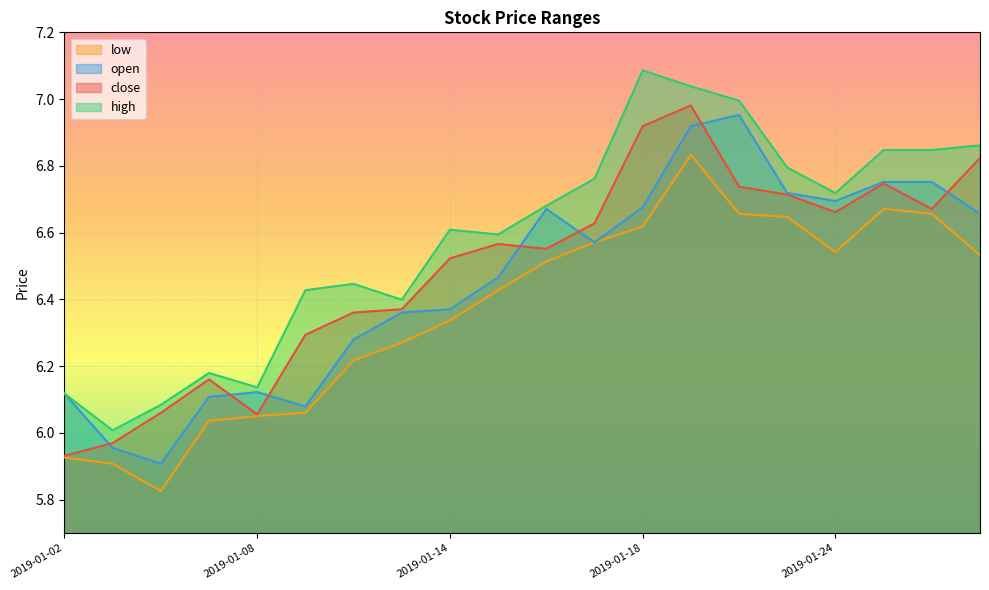

At which category does the chart reach its peak across all series?

2019-01-18